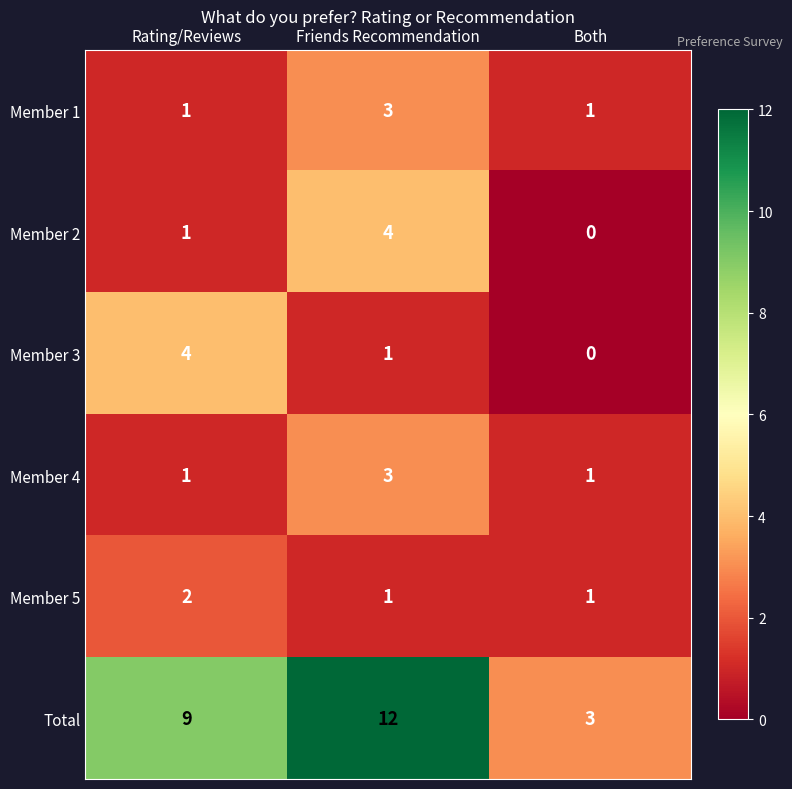

Is the value of Member 1 at Friends Recommendation greater than the value of Total at Rating/Reviews?

No